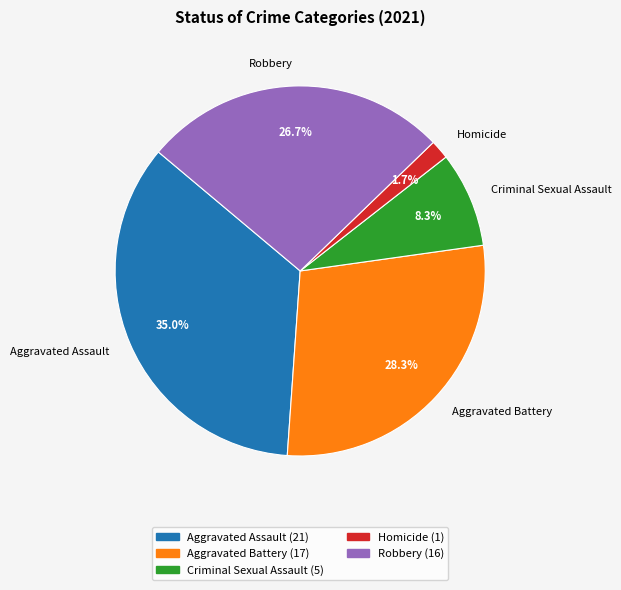

Rank the categories by value from lowest to highest.

Homicide, Criminal Sexual Assault, Robbery, Aggravated Battery, Aggravated Assault